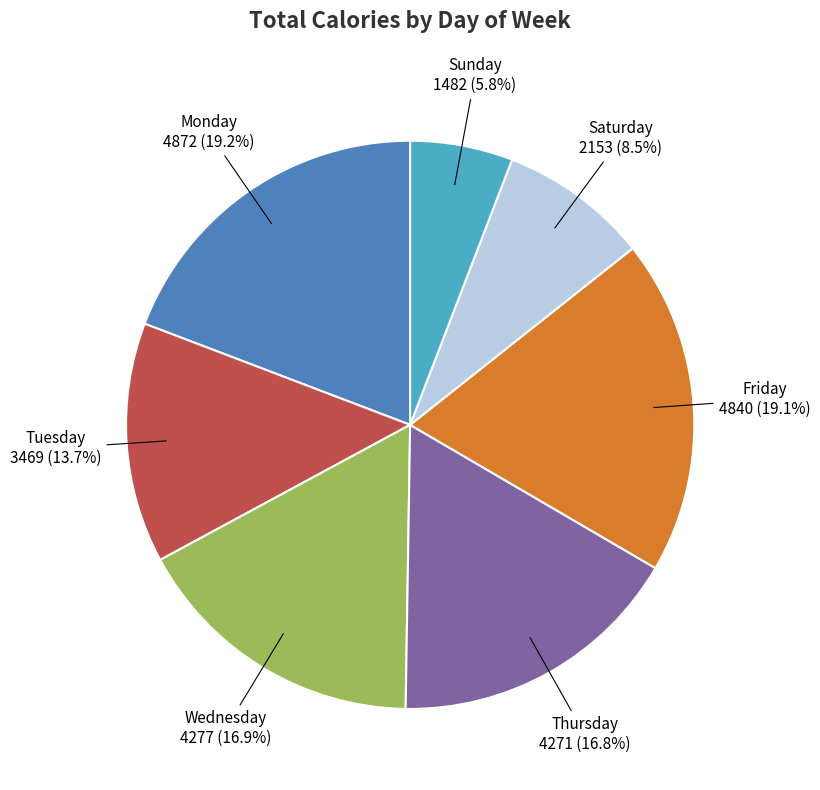

Does any single category account for the majority?

No